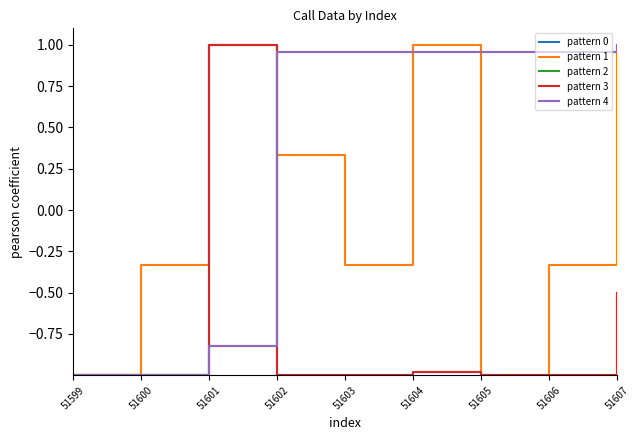

How many values in pattern 2 are below zero?

3